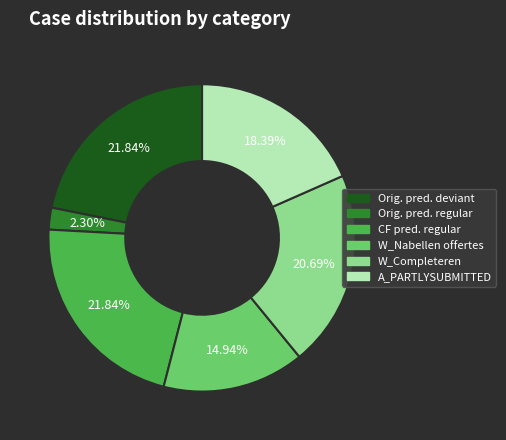

Is there any slice that represents more than half of the pie?

No